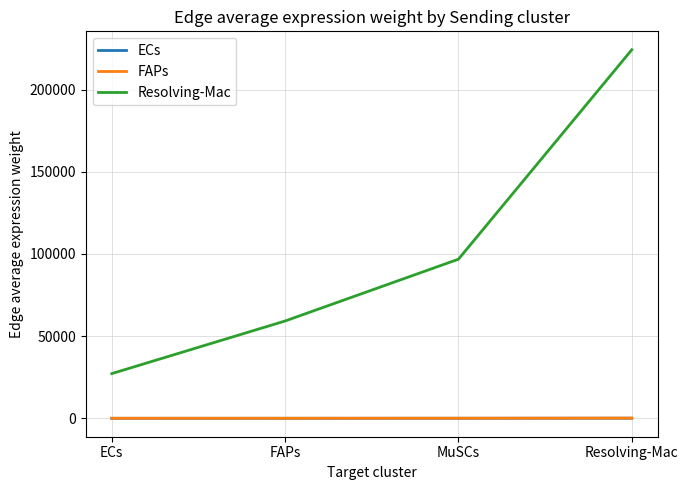

Is it true that ECs equals 31.3 at MuSCs?

True